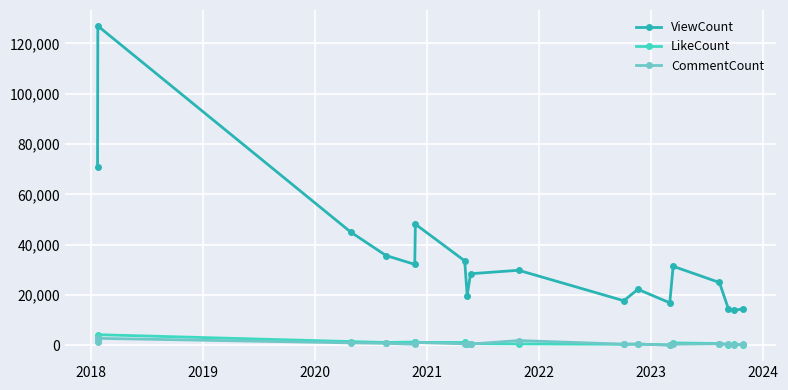

In ViewCount, how many points are lower than both neighbors (excluding endpoints)?

5